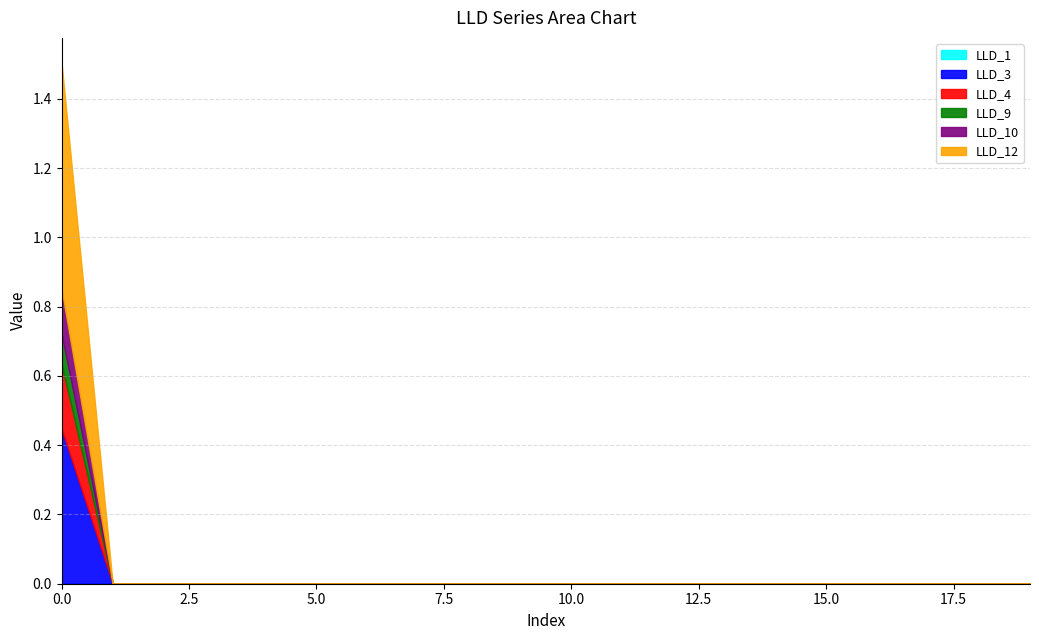

List the labels in order of LLD_12 value, smallest first.

1, 2, 3, 4, 5, 6, 7, 8, 9, 10, 11, 12, 13, 14, 15, 16, 17, 18, 19, 0